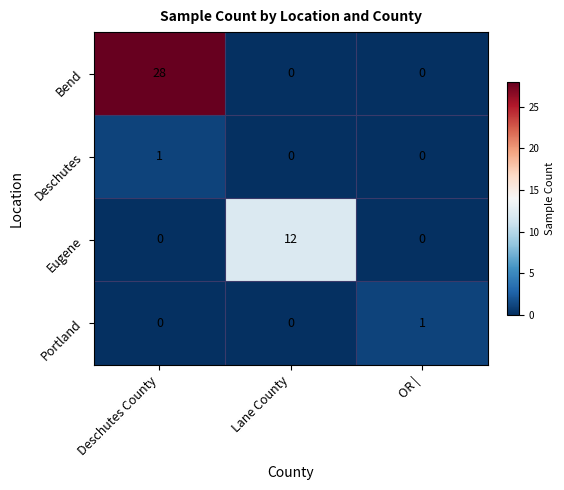

How many values in the Bend series exceed 0?

1